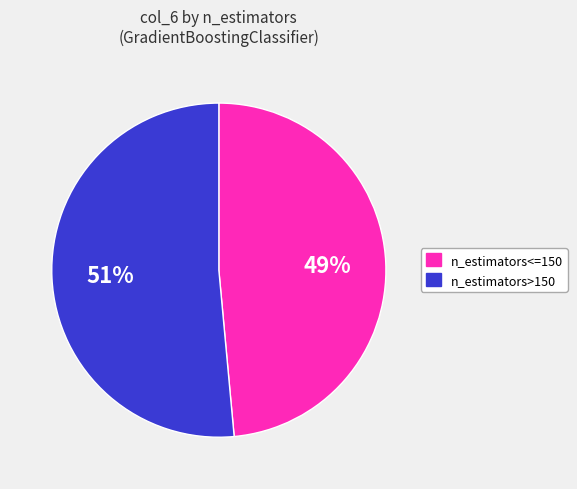

To the nearest percent, what is the average slice percentage?

50%